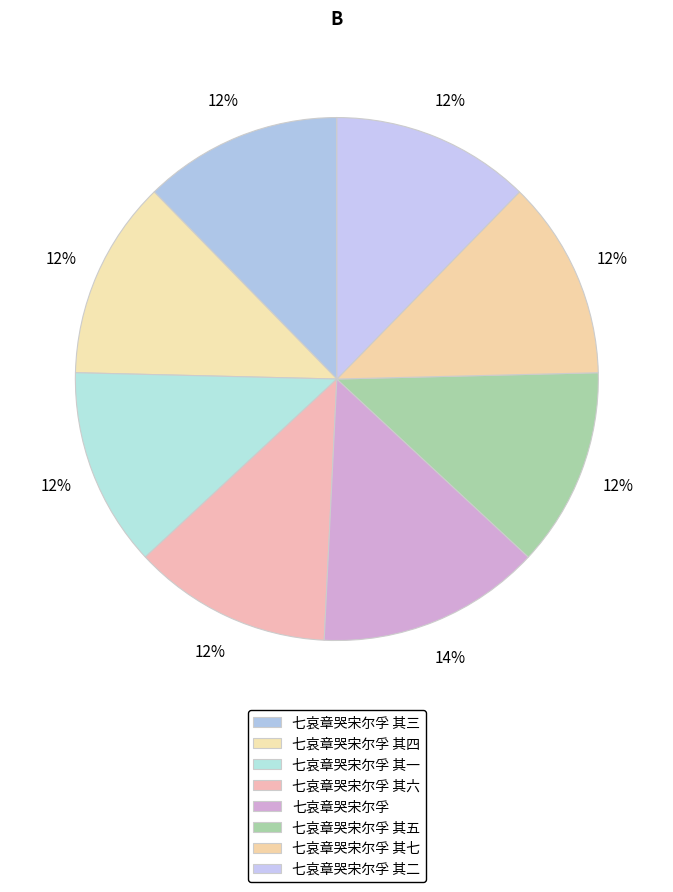

Does 七哀章哭宋尔孚 其二 account for over 50% of the chart?

No